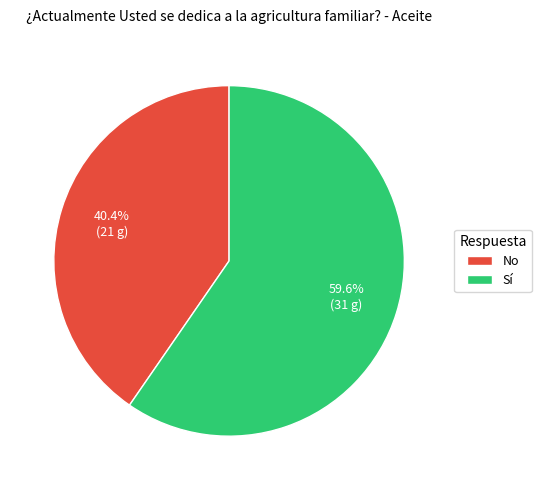

What is the total percentage of Sí and No?

100.0%